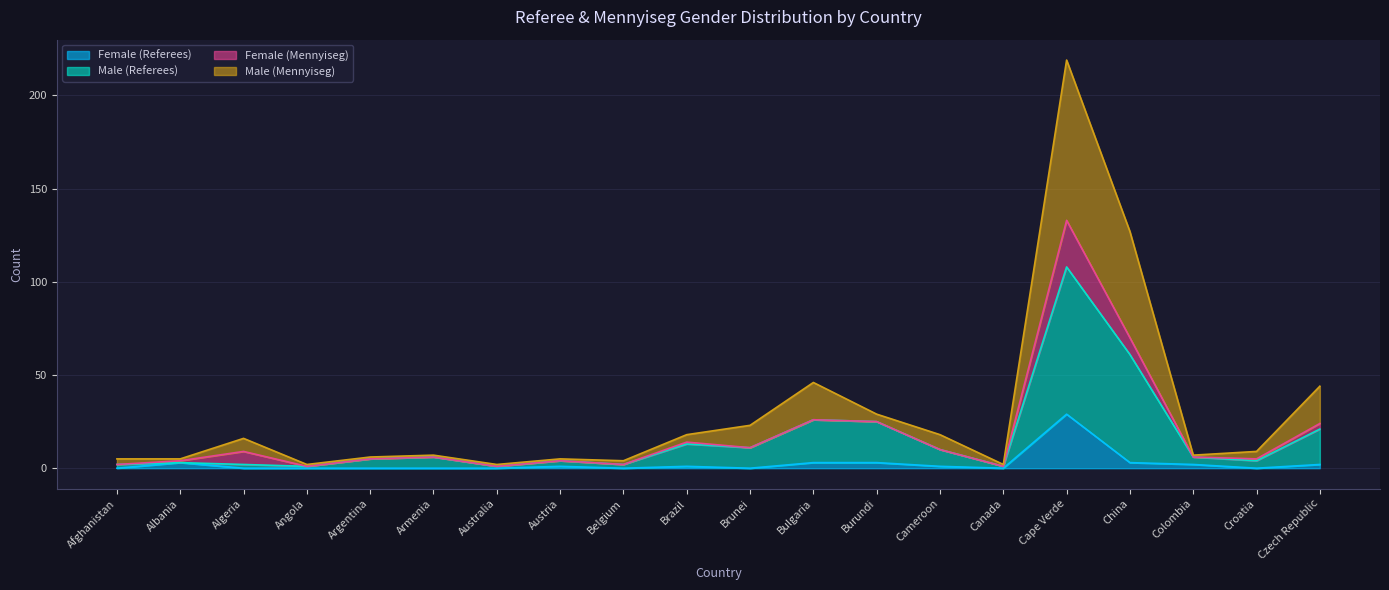

The value of Male (Mennyiseg) at Burundi is 29. True or false?

True